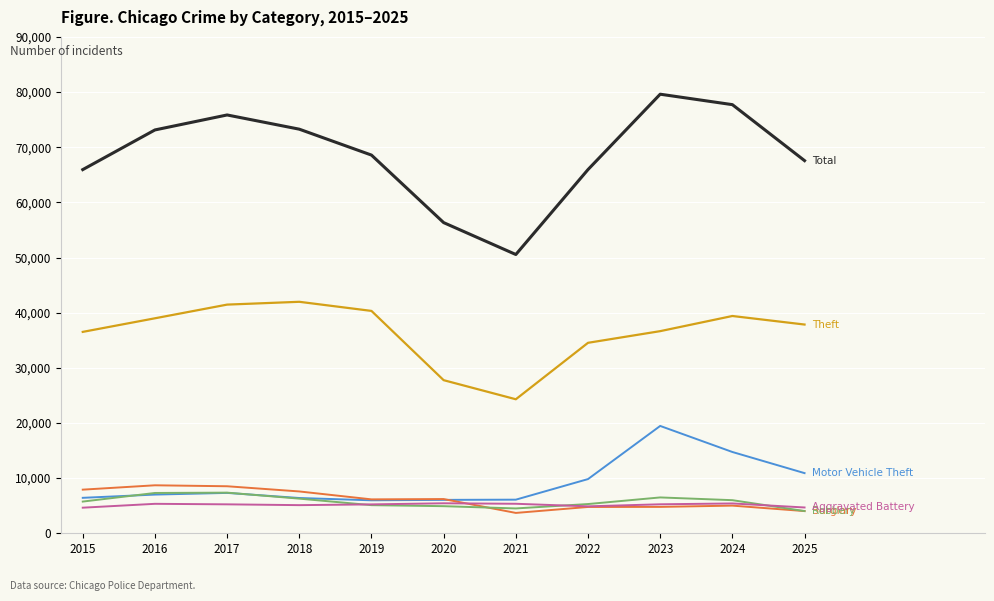

What is the spread (max minus min) of values at 2018?

68166